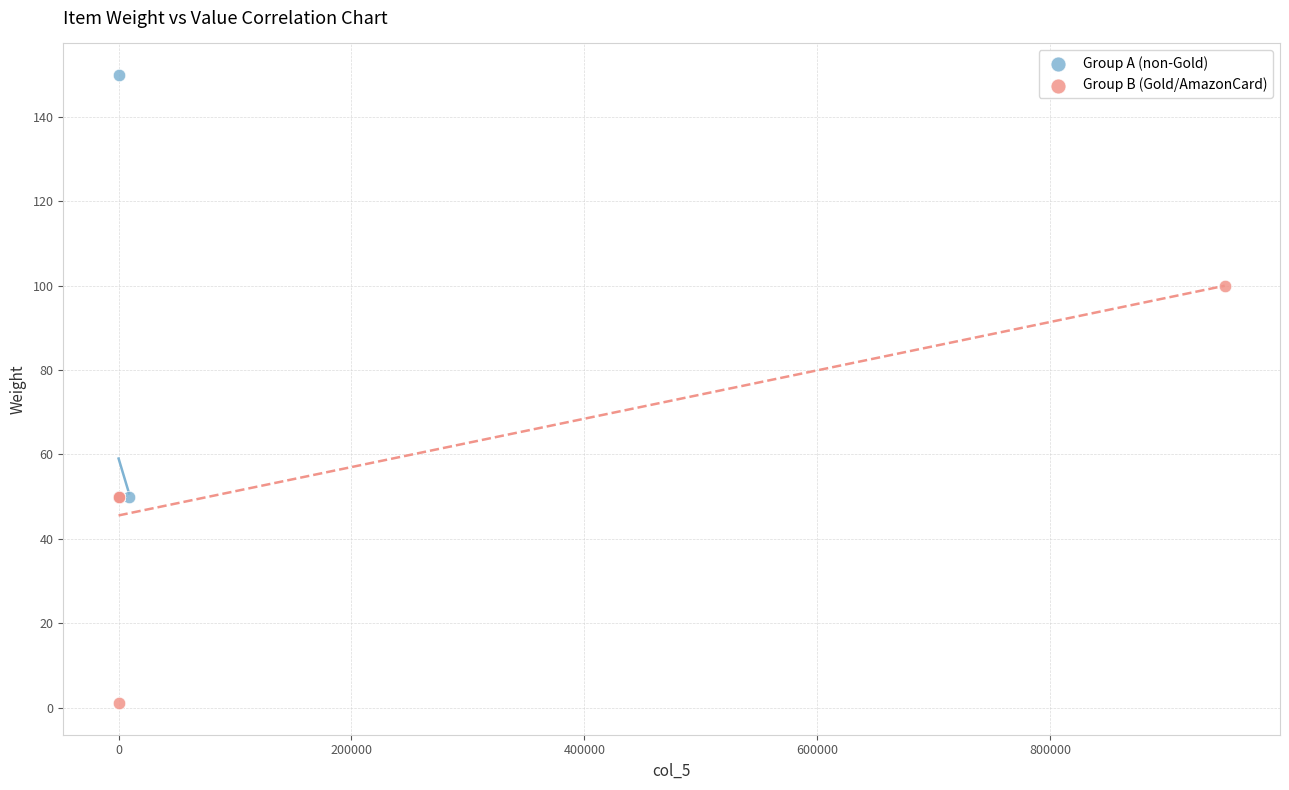

Which series reaches the minimum Y coordinate?

Group B (Gold/AmazonCard)